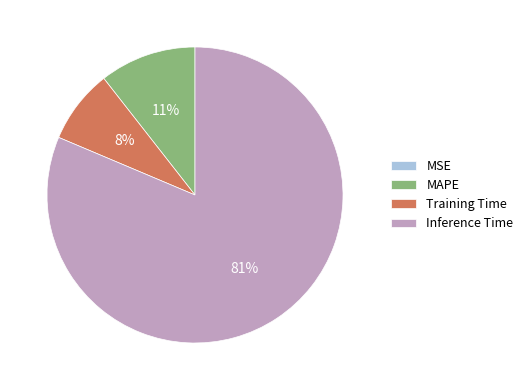

Is the sum of MAPE and Inference Time greater than half?

Yes